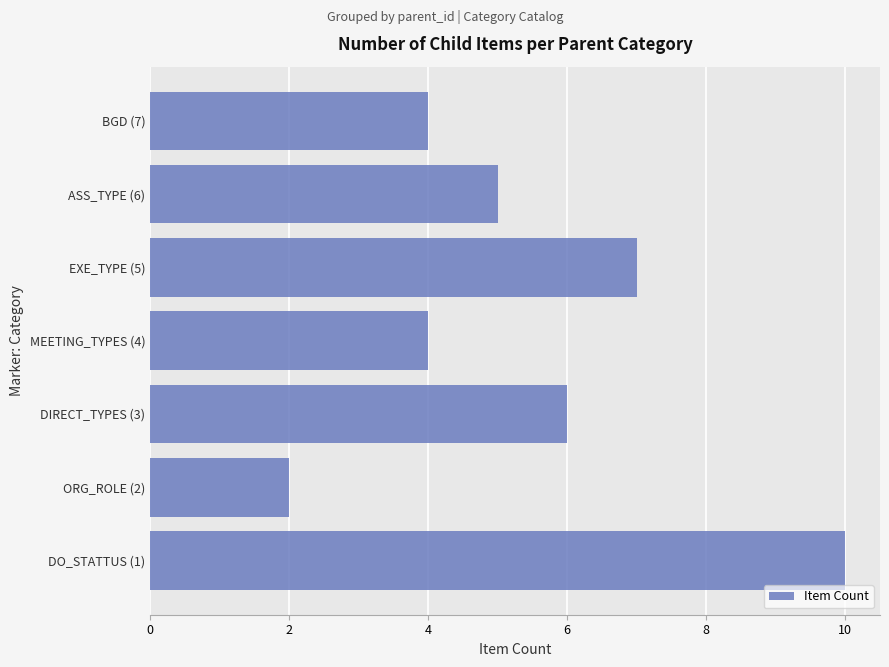

Between ASS_TYPE (6) and BGD (7), which is larger?

ASS_TYPE (6)